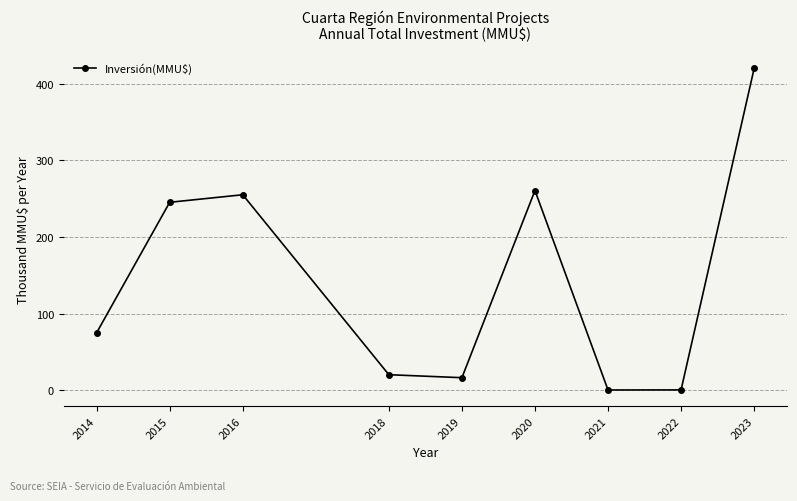

How many interior local peaks (higher than both neighbors) does the data have?

2